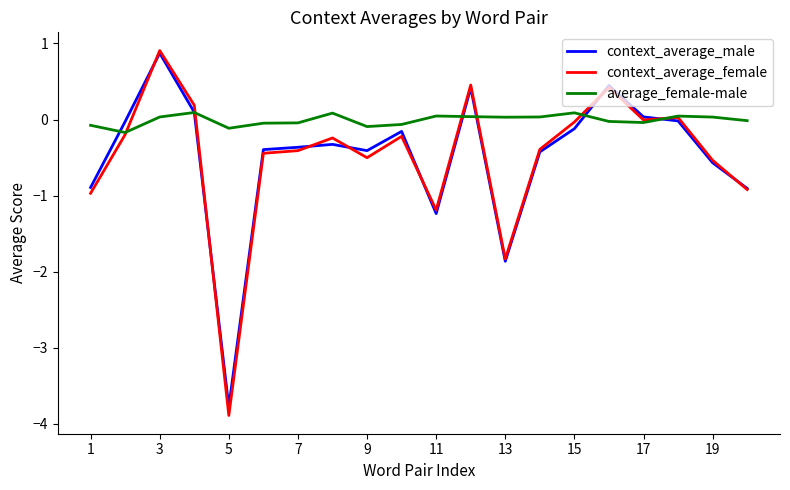

Which series has the largest total across all categories?

average_female-male